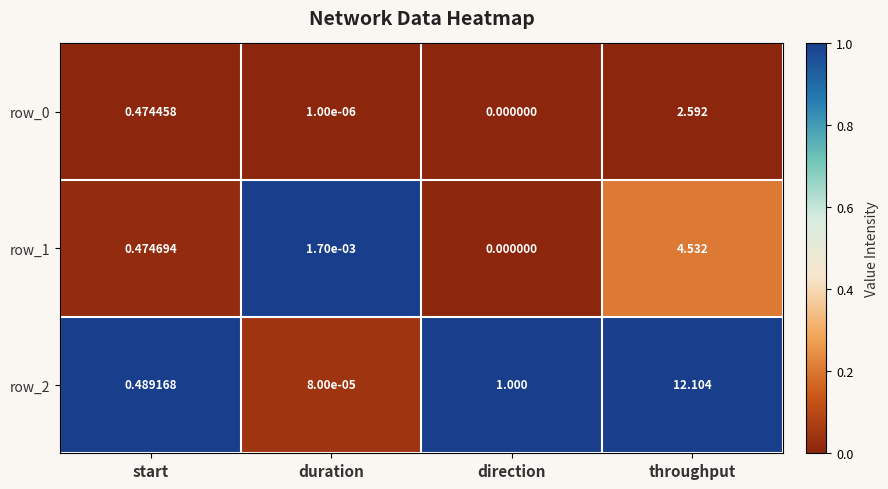

What is the maximum value shown in the chart?

12.1